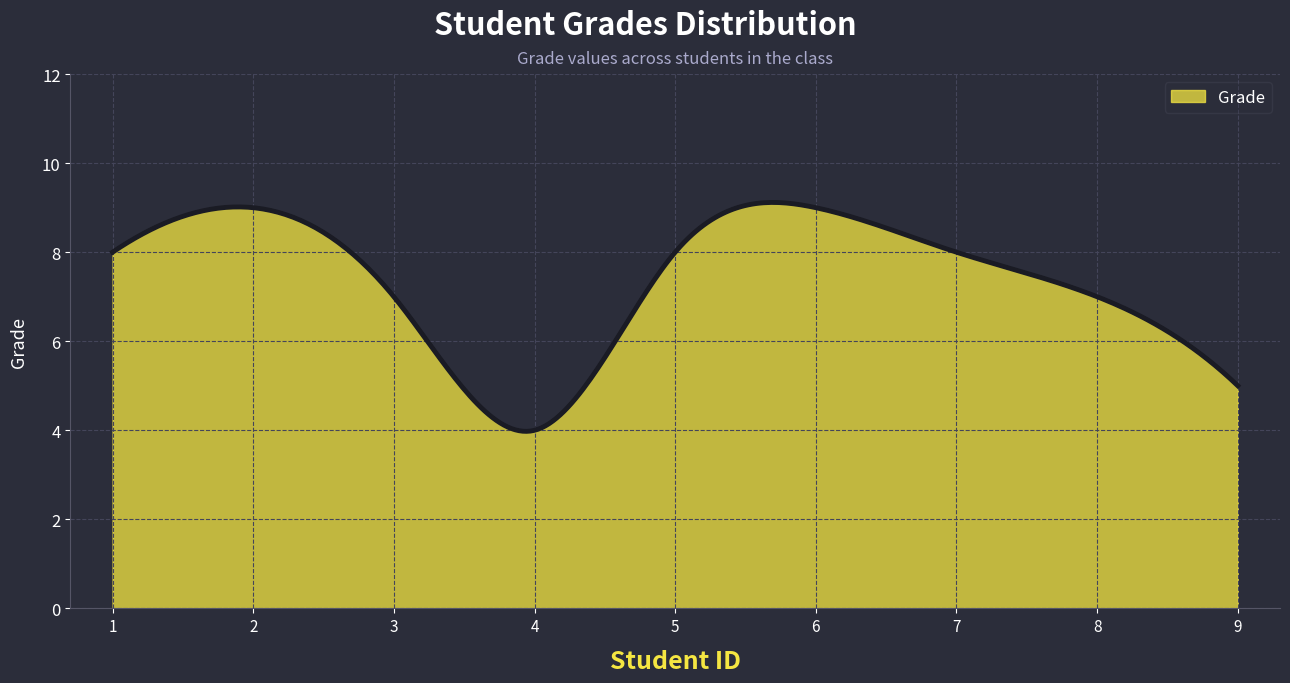

What is the maximum value shown in the chart?

9.1